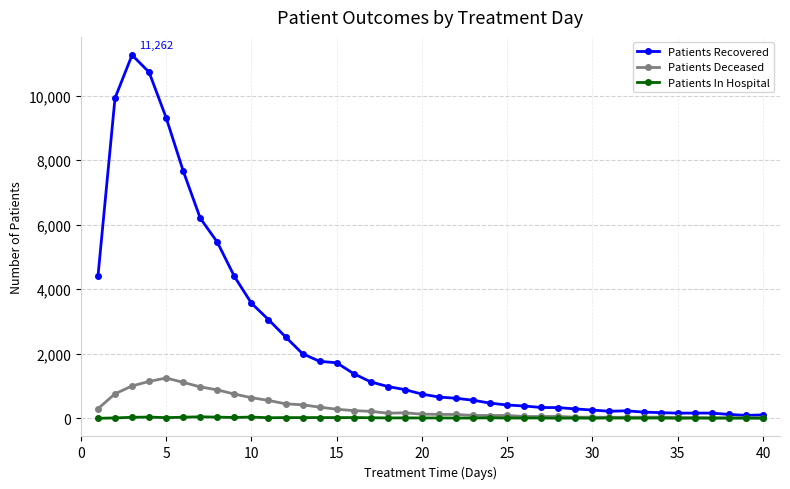

Which series has the widest spread of values?

Patients Recovered